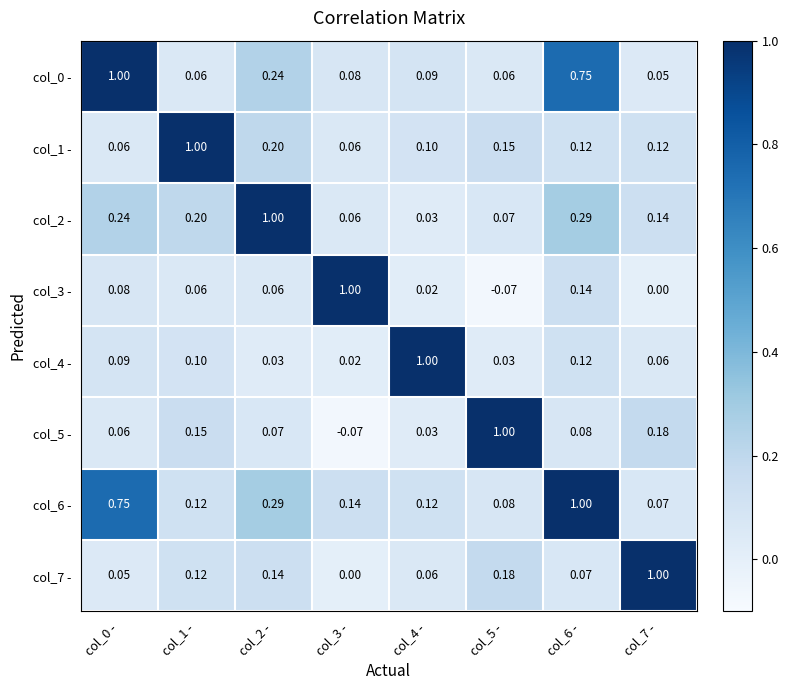

Is the value of col_7 - at col_4 - greater than the value of col_0 - at col_2 -?

No